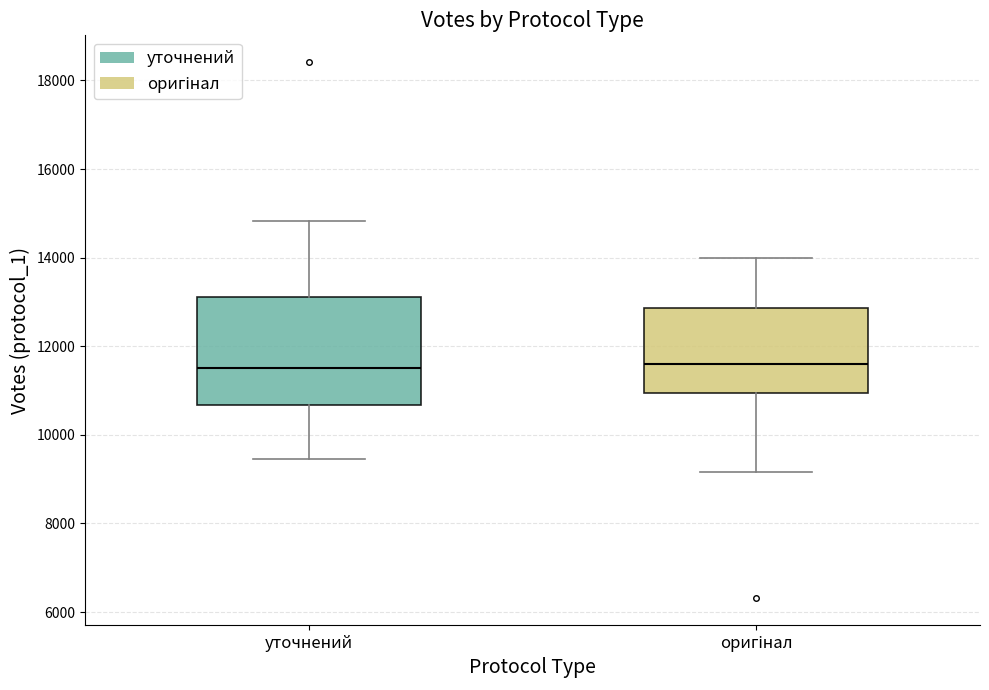

Reading left to right, read every box against the y-axis: the position of its median line, the range the box covers, and the ends of its whiskers. The values are not printed on the chart, so give them approximately, as read against the axis.

уточнений: median 11600, box 10600 to 13200, whiskers 9400 to 14800
оригінал: median 11600, box 11000 to 12800, whiskers 9200 to 14000